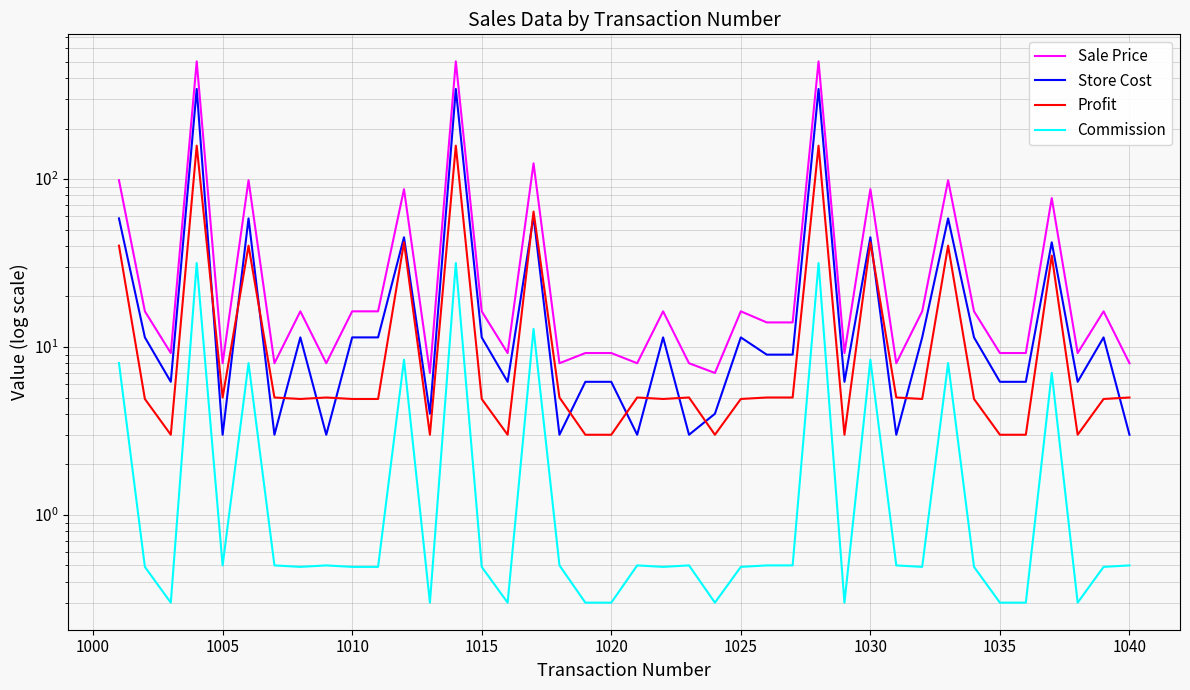

What are all the series names shown in the legend?

Sale Price, Store Cost, Profit, Commission